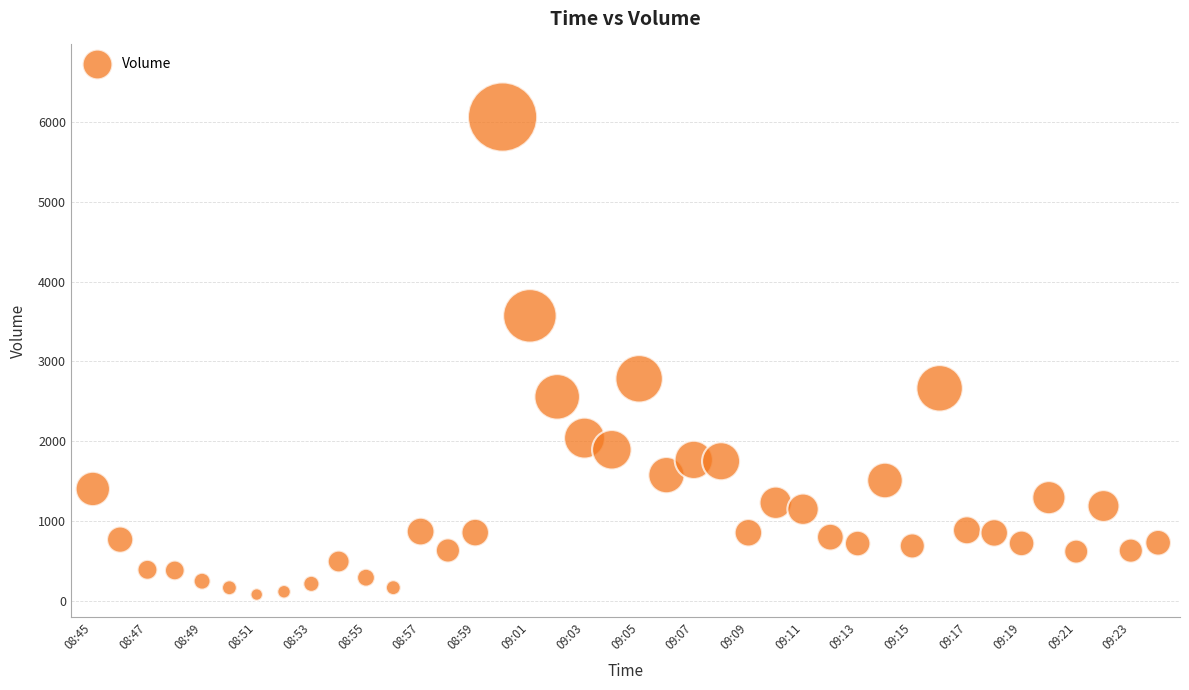

What is the range of Y values (max minus min)?

5983